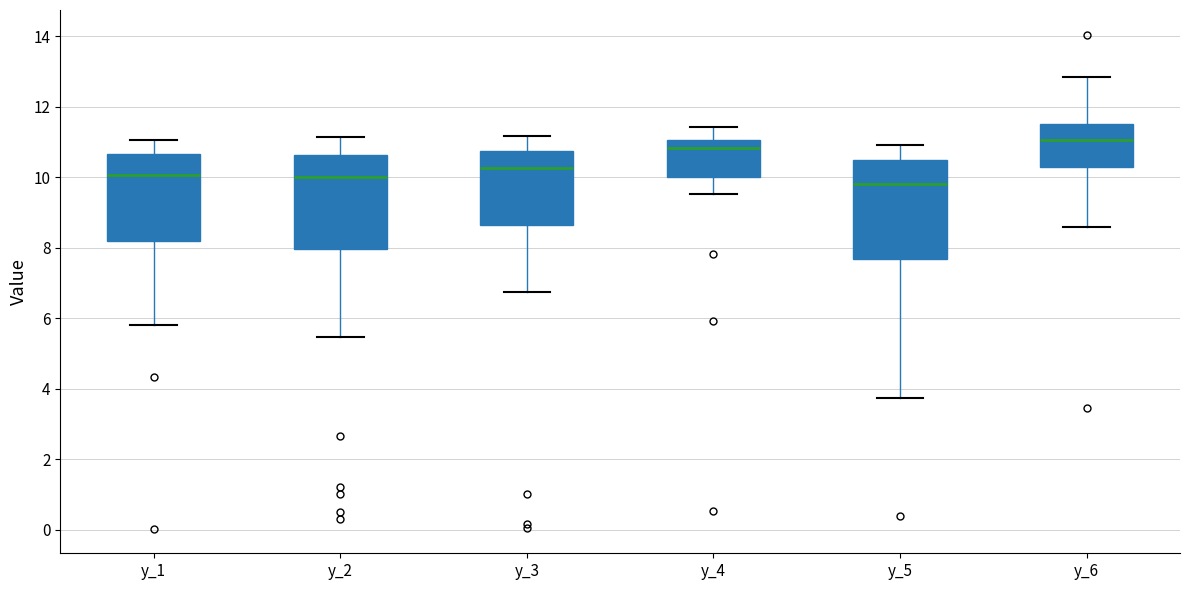

Which box has the lowest median line?

y_5